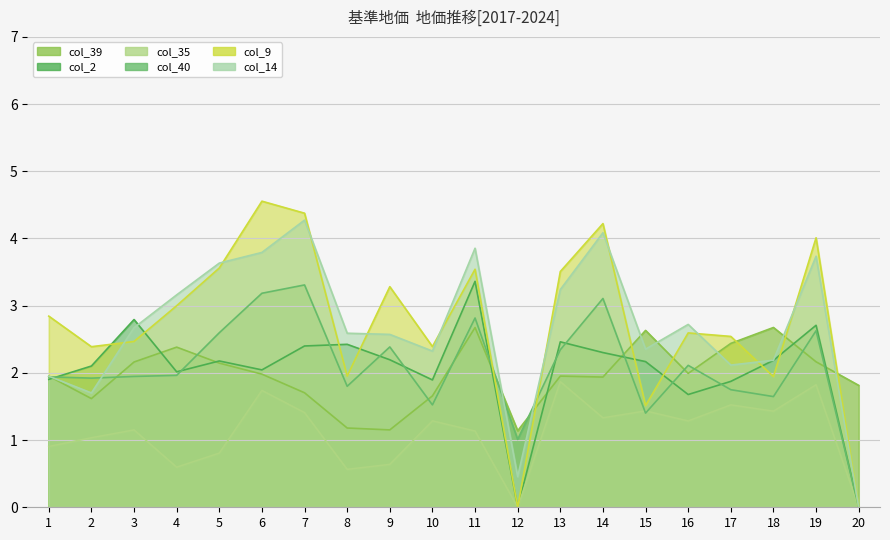

What is the difference between the second highest and minimum values in the col_39 series?

1.5